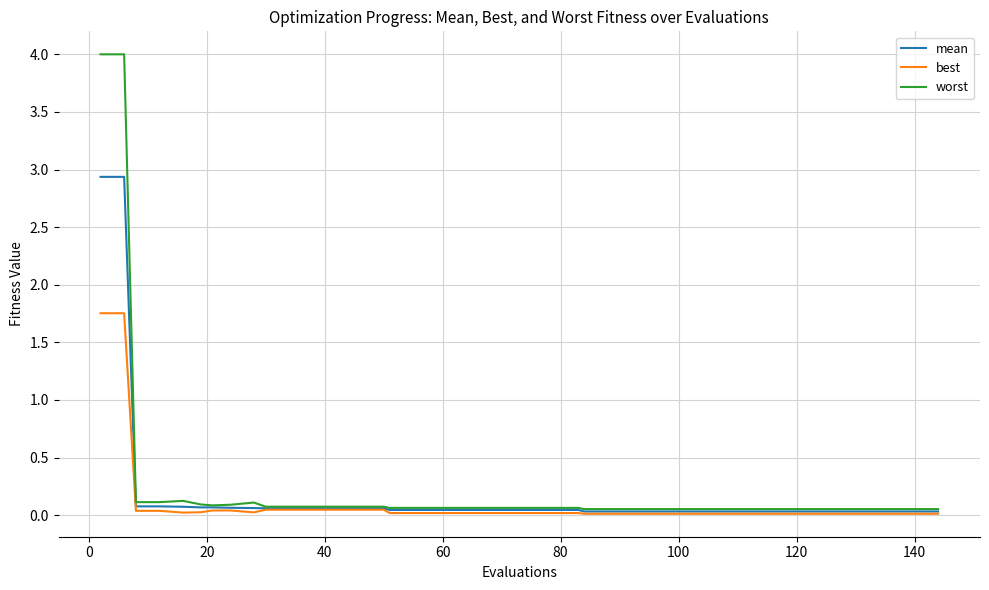

What is the maximum value for worst?

4.0